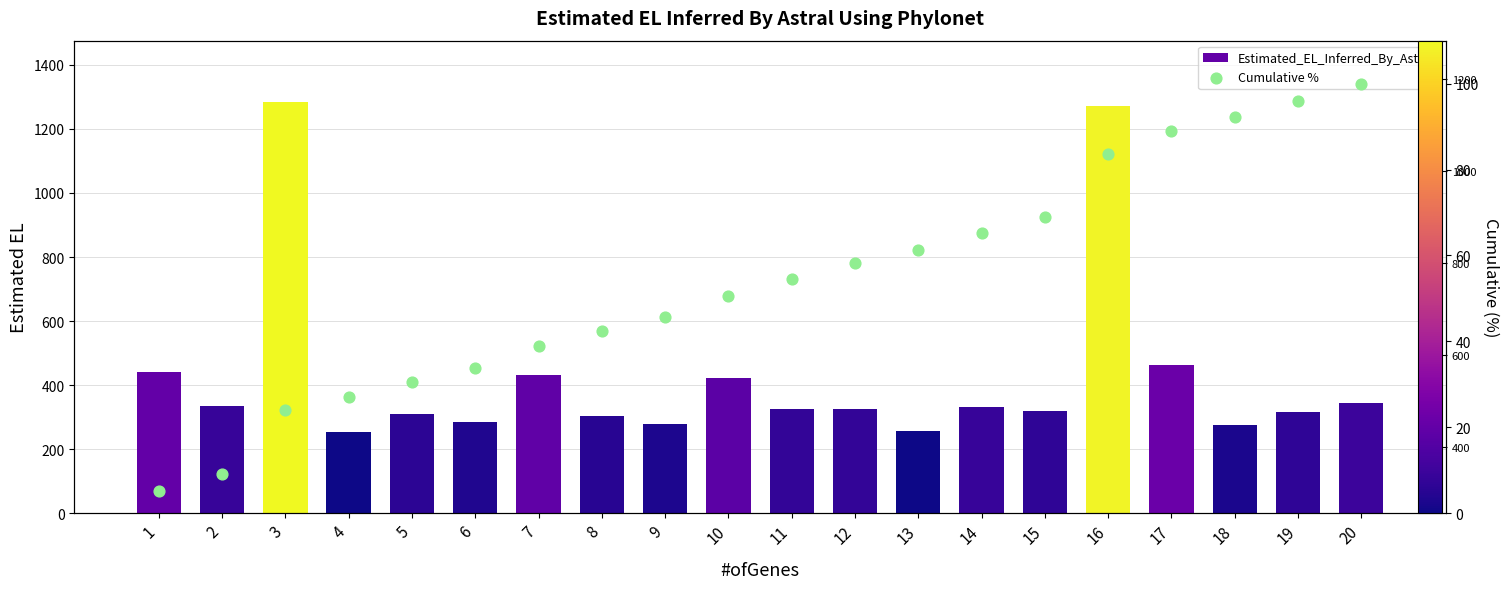

At which category is the sum across all series the highest?

16